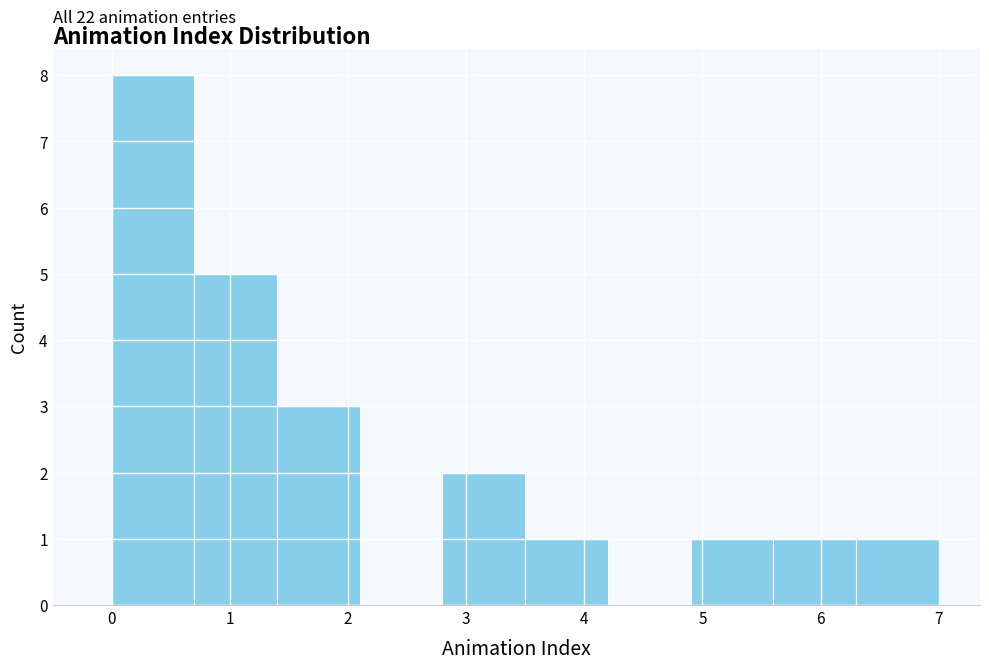

Over which range of the x-axis is the bar tallest?

0.0 to 0.7